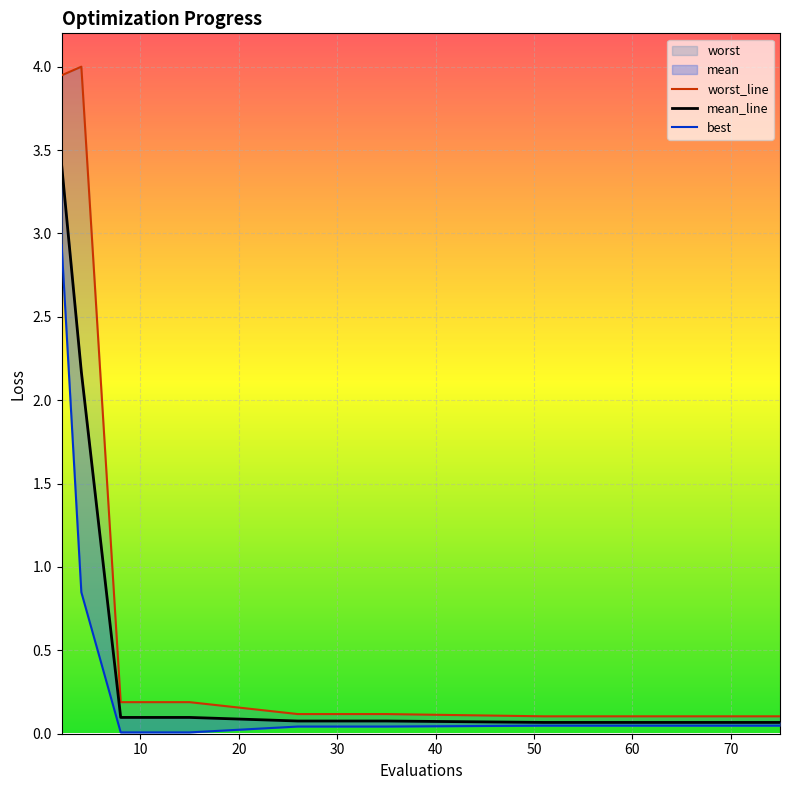

How many series are shown in this chart?

3